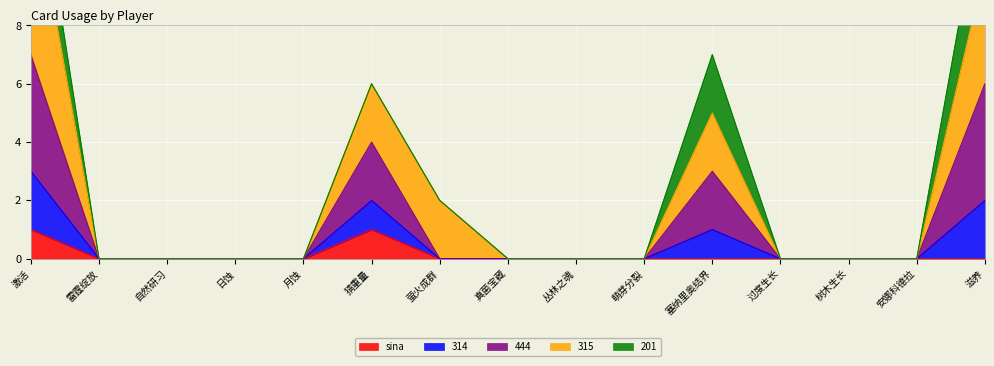

True or false: sina has a value of 1 at 激活.

True